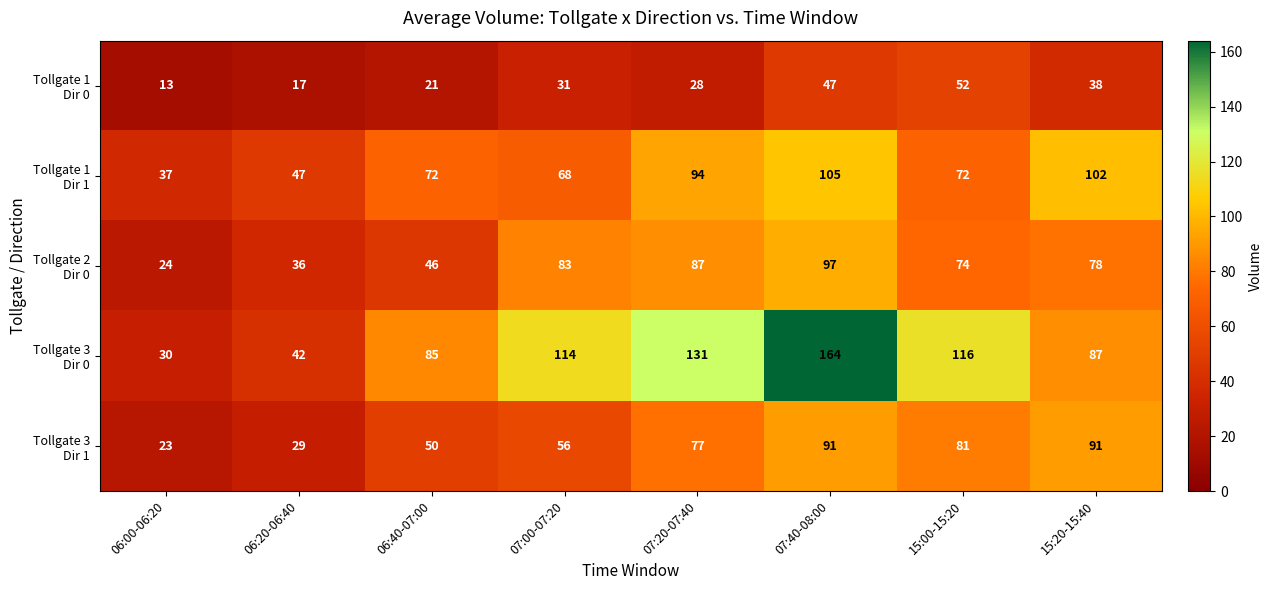

What is the greatest value displayed?

164